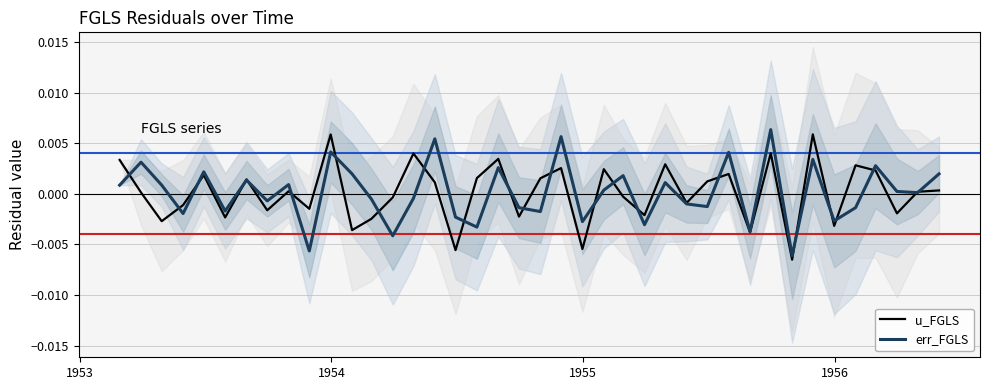

How many intersections are there between u_FGLS and err_FGLS?

23